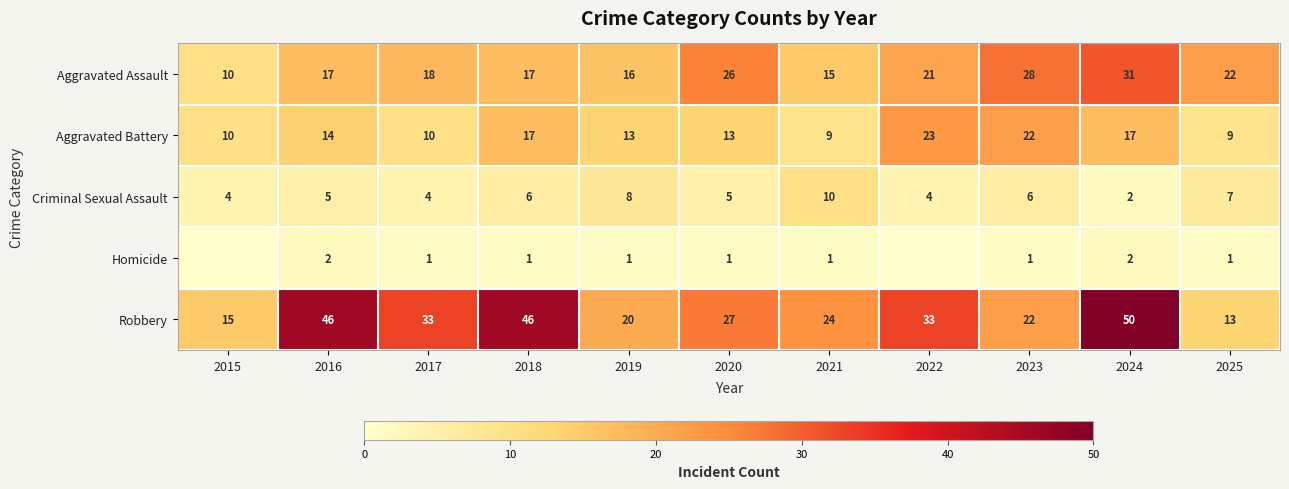

Is the value of Robbery at 2016 greater than the value of Criminal Sexual Assault at 2020?

Yes